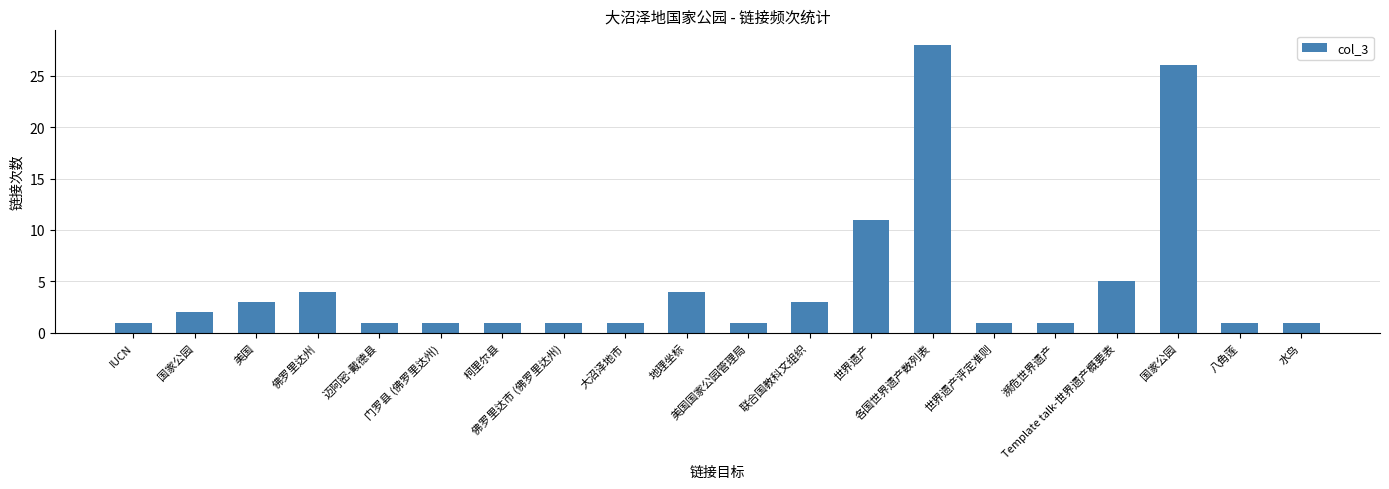

What is the difference between the values at 联合国教科文组织 and 迈阿密-戴德县?

2